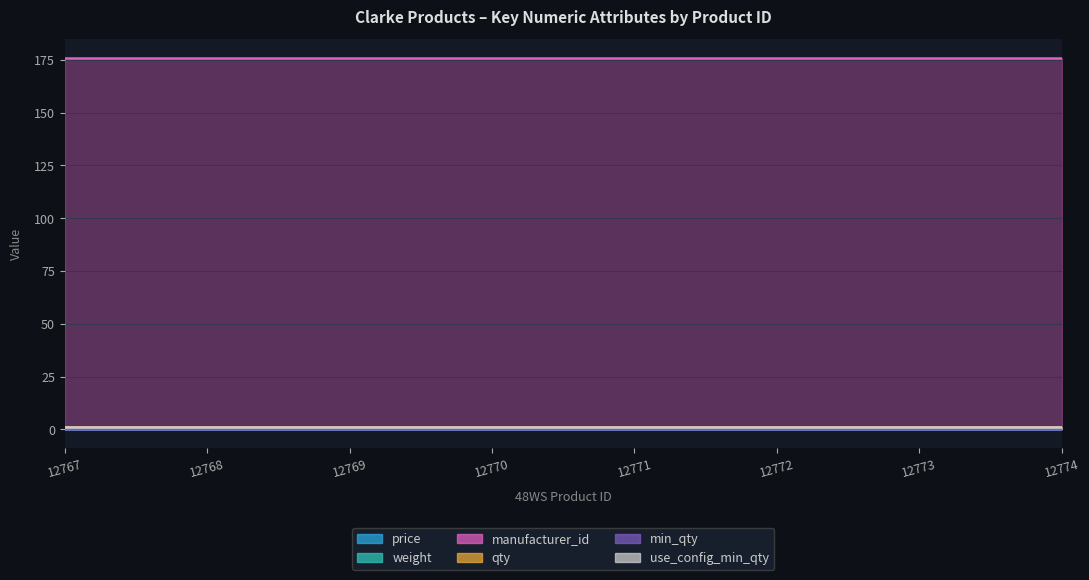

What is the approximate value of qty at 12767?

1